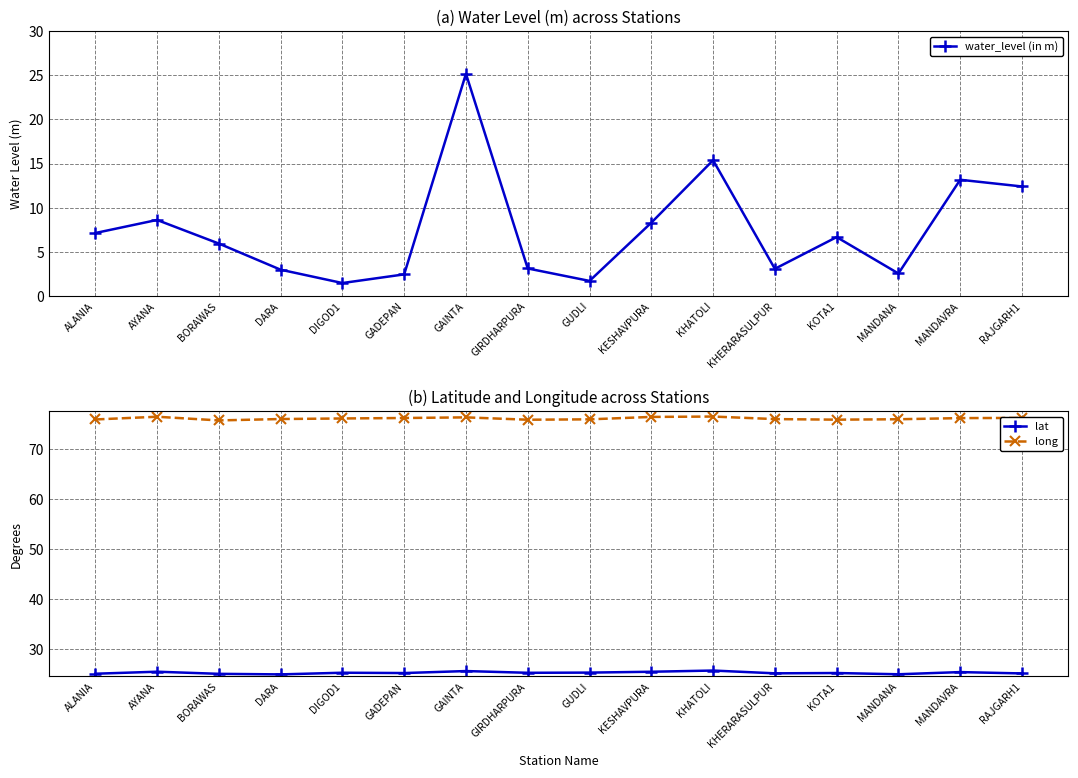

At which category does the chart reach its peak across all series?

KHATOLI